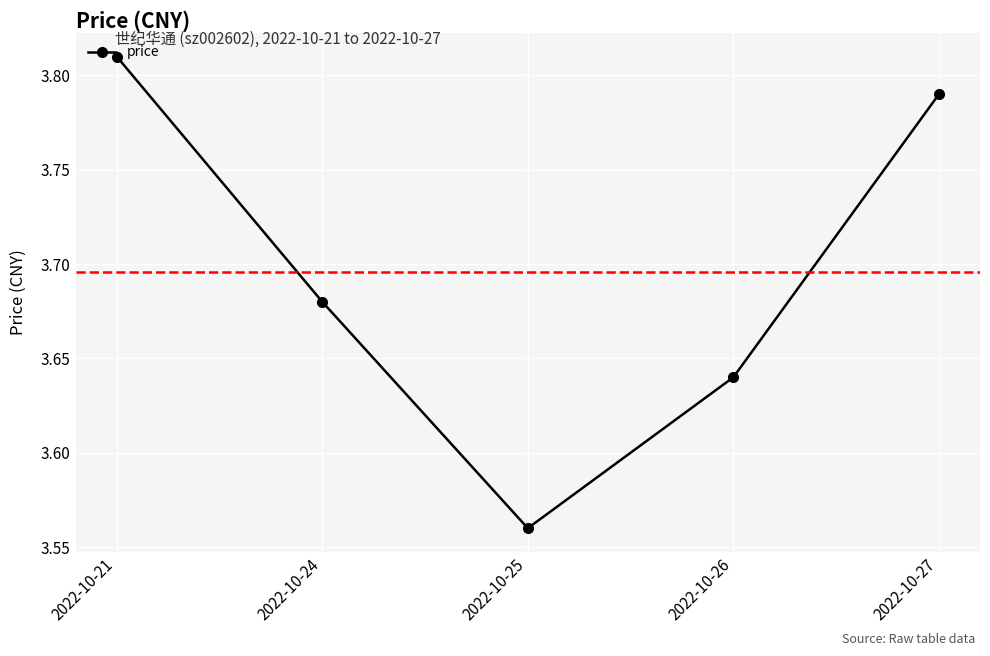

At which category does the data reach its first local valley?

2022-10-25